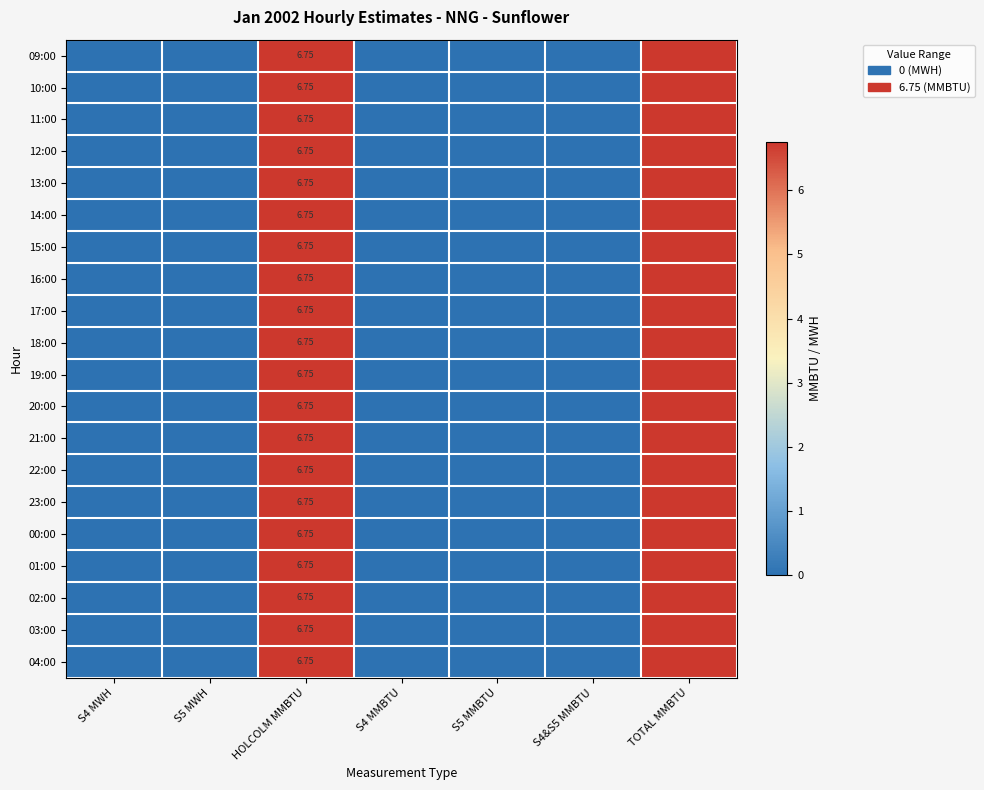

What is the maximum value for 17:00?

6.8